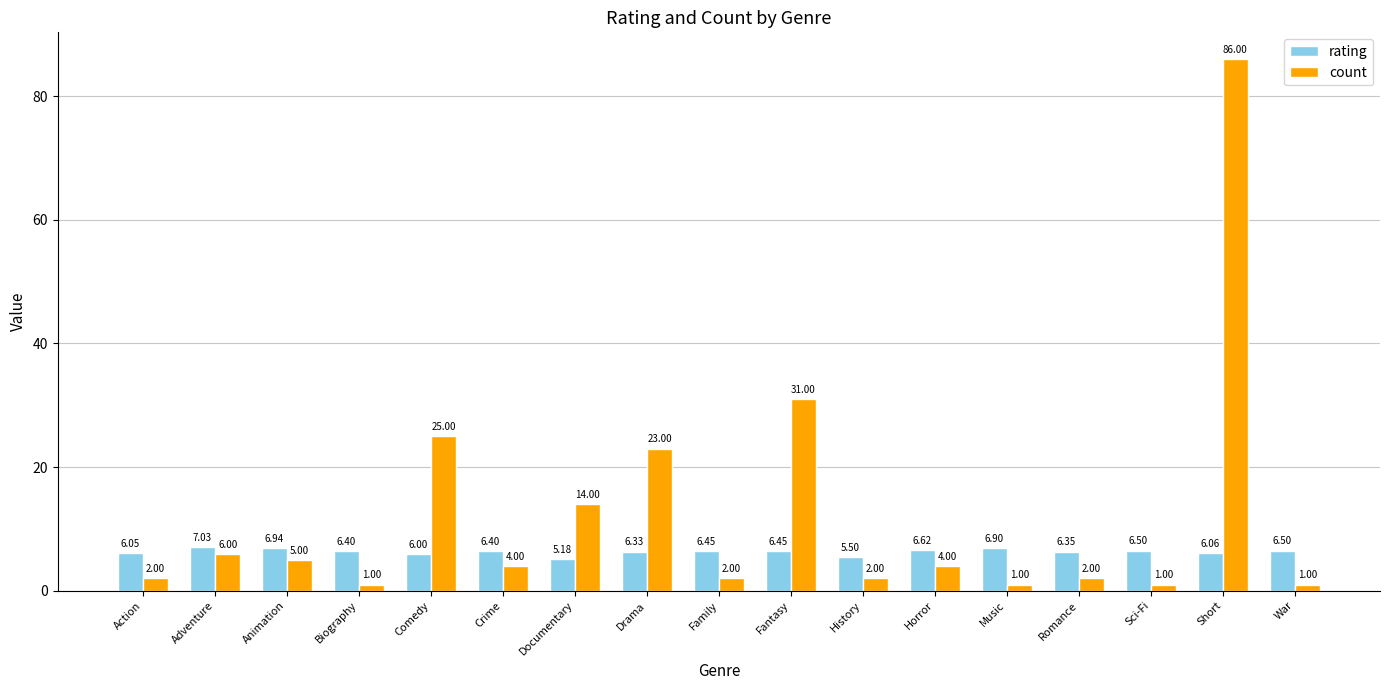

Rank the series by their average value, from highest to lowest.

count, rating